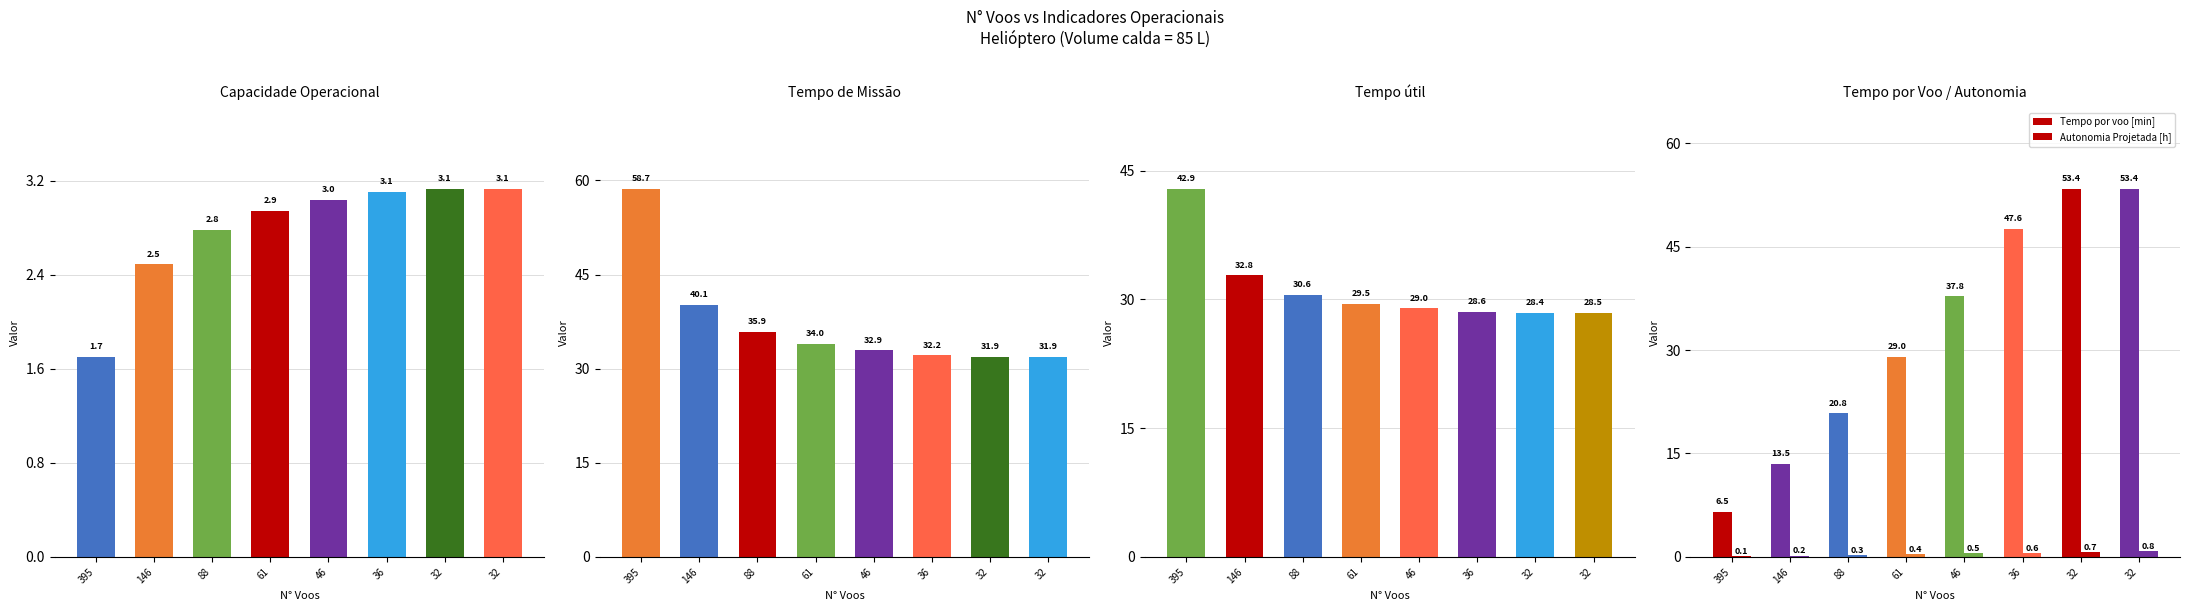

Reading right to left, extract all data points from this chart.

Capacidade operacional [ha/h]: 7=3.1	6=3.1	5=3.1	4=3.0	3=2.9	2=2.8	1=2.5	0=1.7
Tempo de missao [h]: 7=31.9	6=31.9	5=32.2	4=32.9	3=34.0	2=35.9	1=40.1	0=58.7
Tempo util [h]: 7=28.5	6=28.4	5=28.6	4=29.0	3=29.5	2=30.6	1=32.8	0=42.9
Tempo por voo [min]: 7=53.4	6=53.4	5=47.6	4=37.8	3=29.0	2=20.8	1=13.5	0=6.5
Autonomia Projetada [h]: 7=0.8	6=0.7	5=0.6	4=0.5	3=0.4	2=0.3	1=0.2	0=0.1